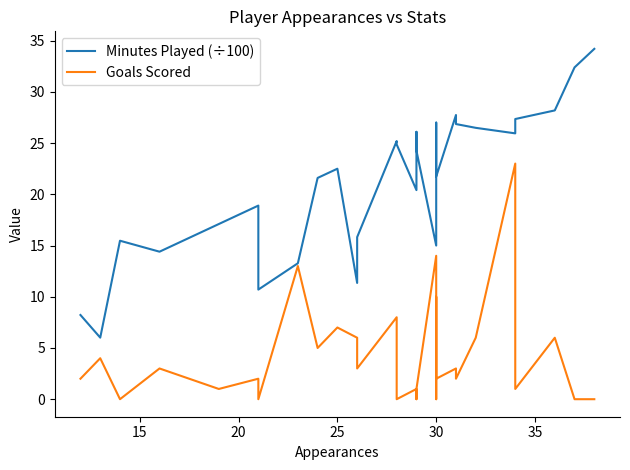

Which series has the largest total across all categories?

Minutes Played (÷100)